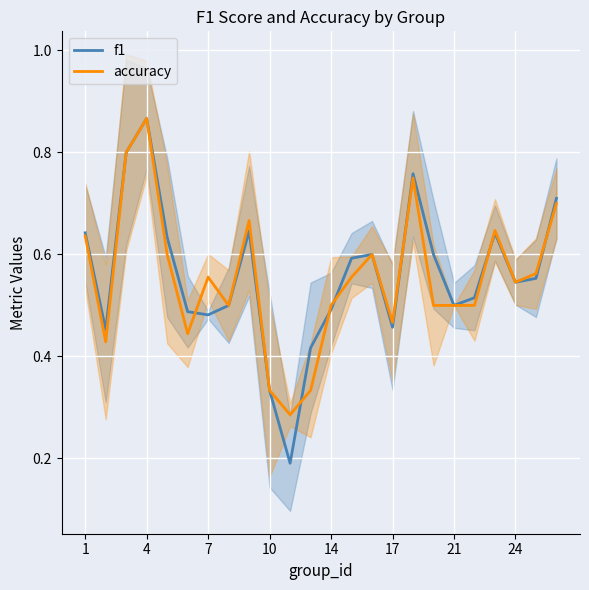

True or false: f1 has a value of 0.3 at 1.

False